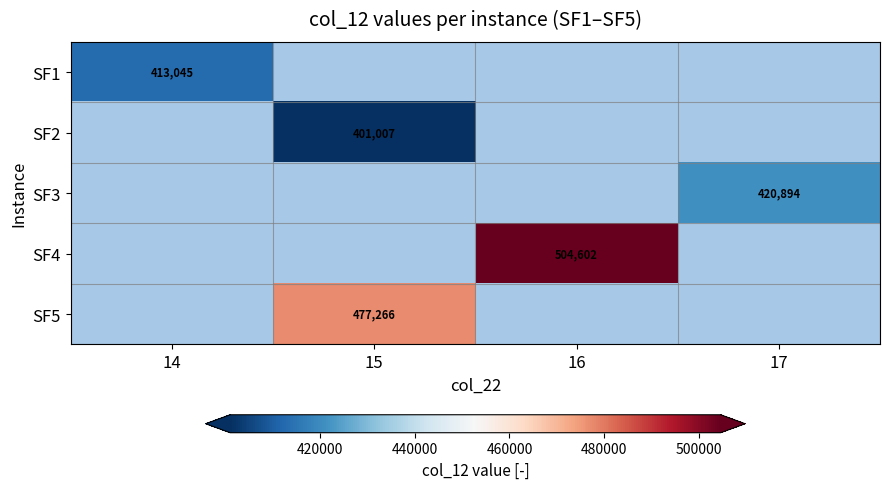

Is it true that SF5 equals 477266.4 at 15?

True